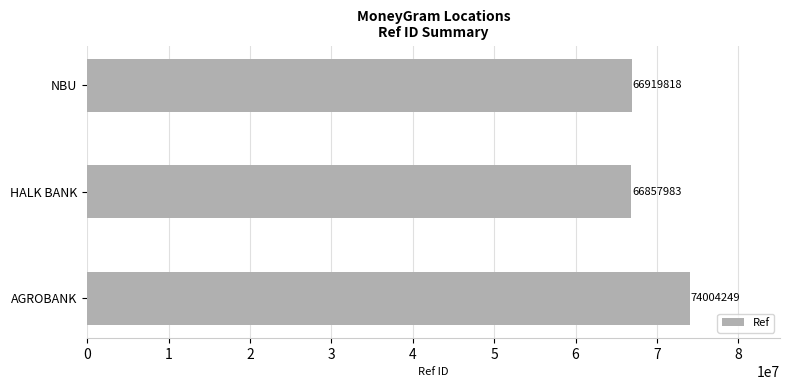

Is it true that the value at NBU is 99858382?

False